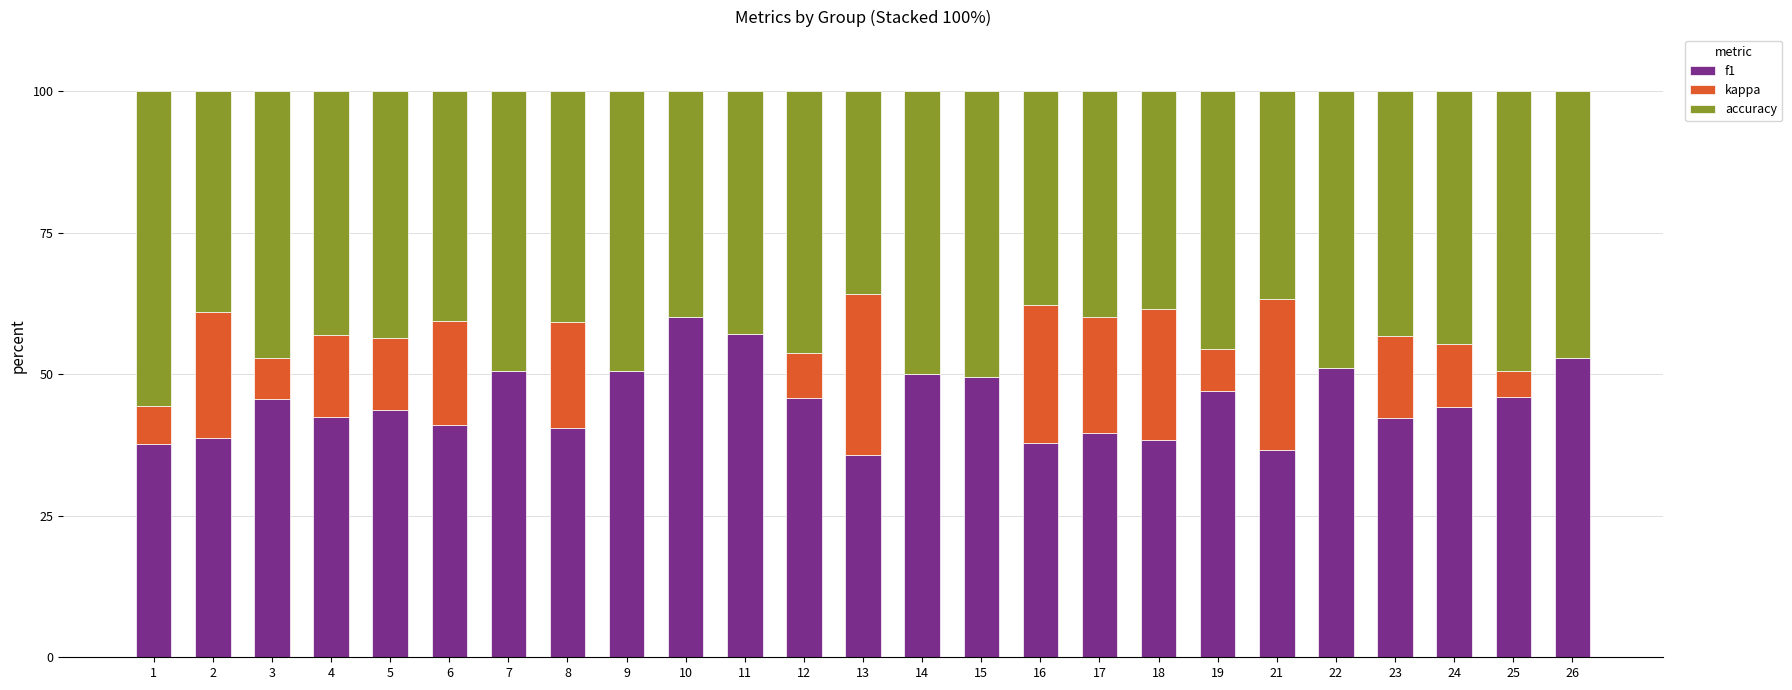

What is the sum of all f1 values?

1125.1